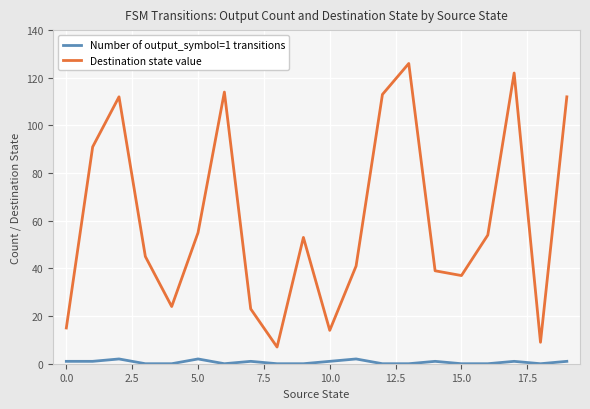

How many lines are shown in the chart?

2